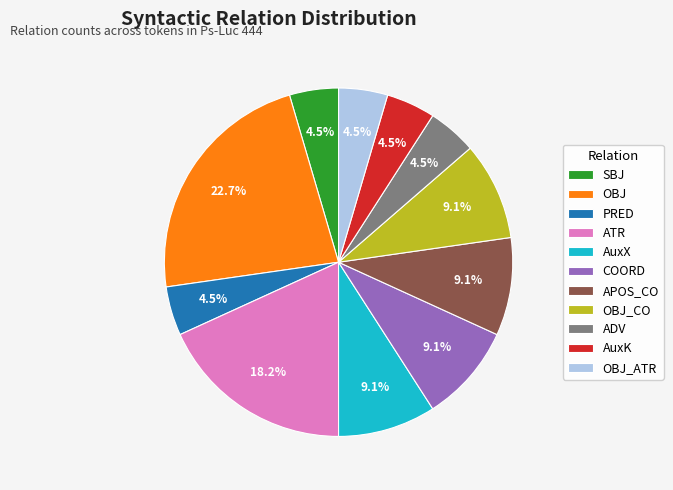

To the nearest percent, what is the combined percentage of ATR and ADV?

23%